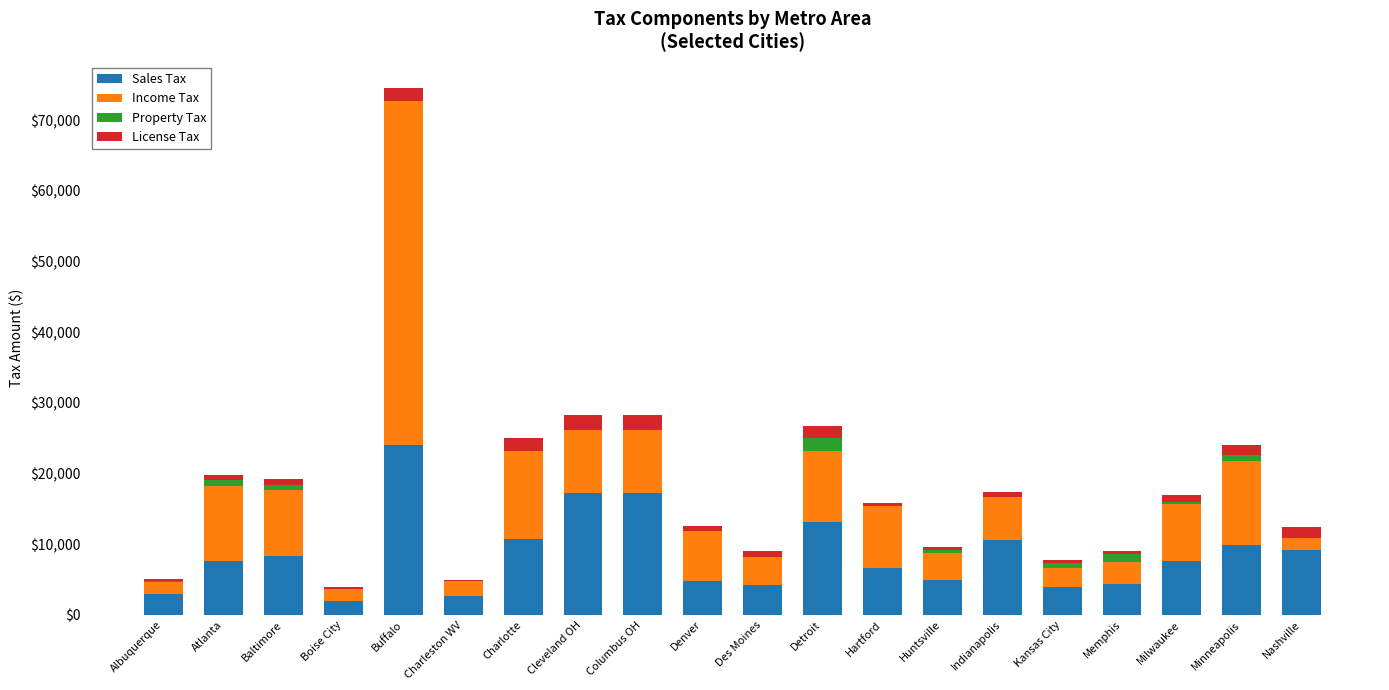

Are the bars horizontal?

No